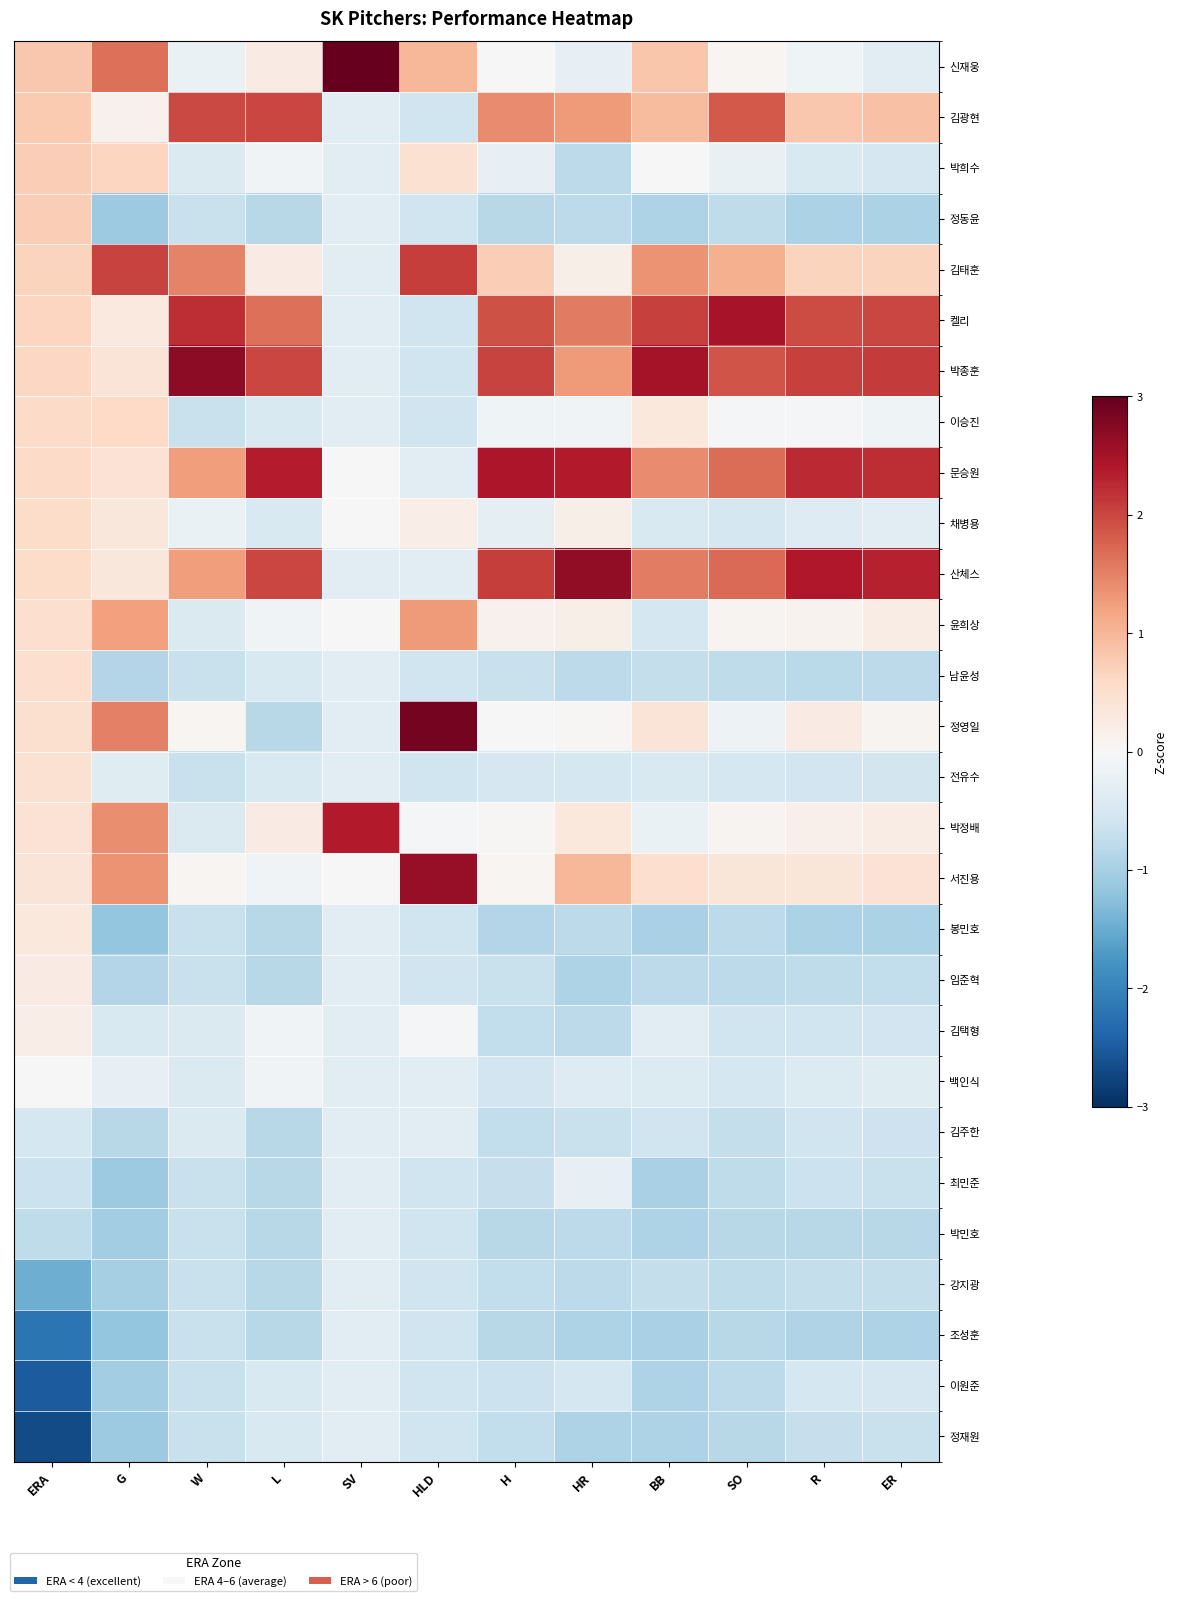

At how many categories does at least one series exceed 3?

1